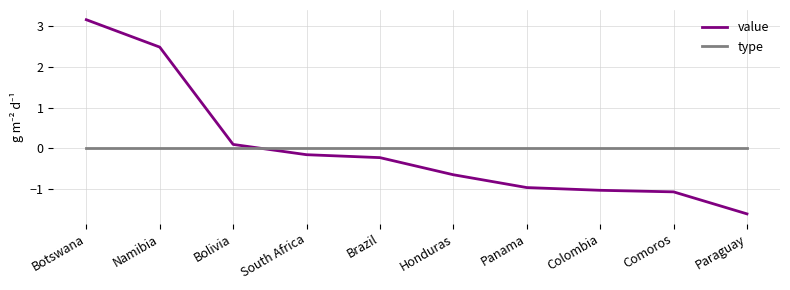

Which series changed the most between Botswana and Panama?

value